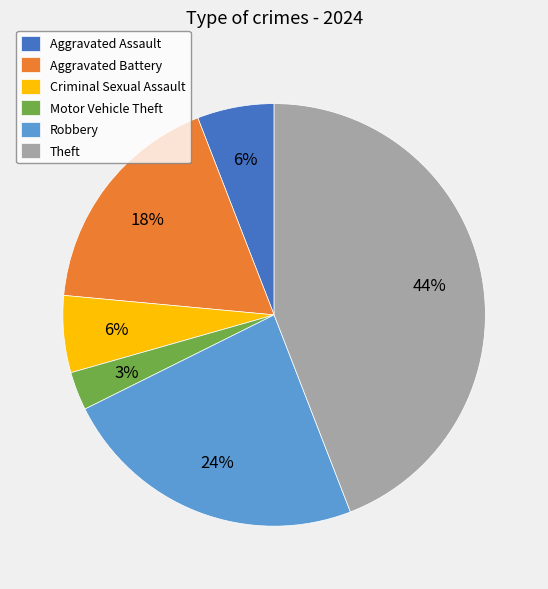

Which has a higher value, Theft or Motor Vehicle Theft?

Theft